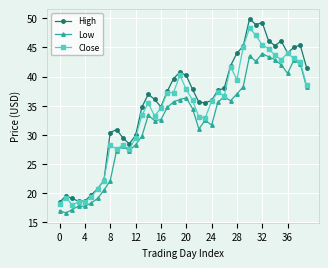

Rank the series by their maximum value, from highest to lowest.

High, Close, Low